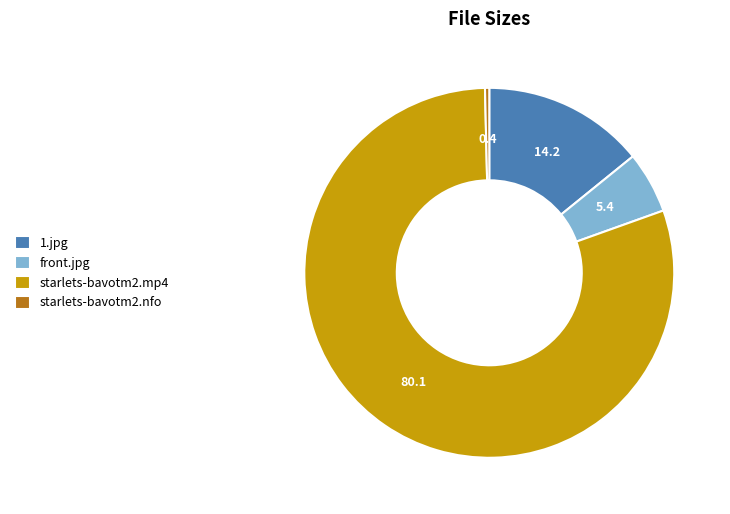

Is the sum of starlets-bavotm2.nfo and front.jpg greater than half?

No